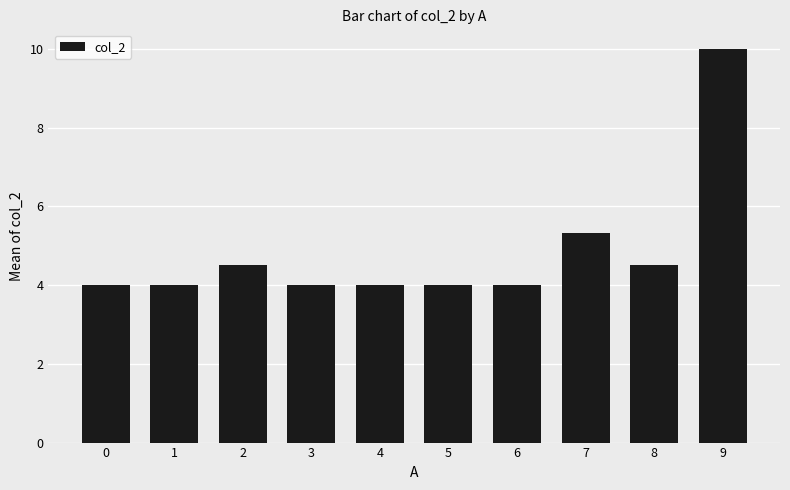

What is the greatest value displayed?

10.0